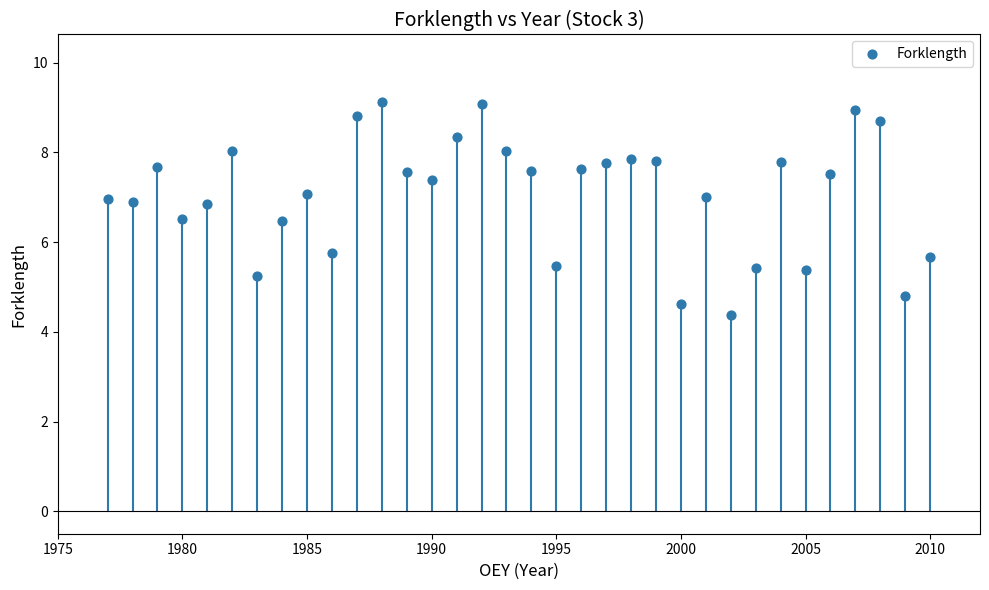

What is the range of X values (max minus min)?

33.0